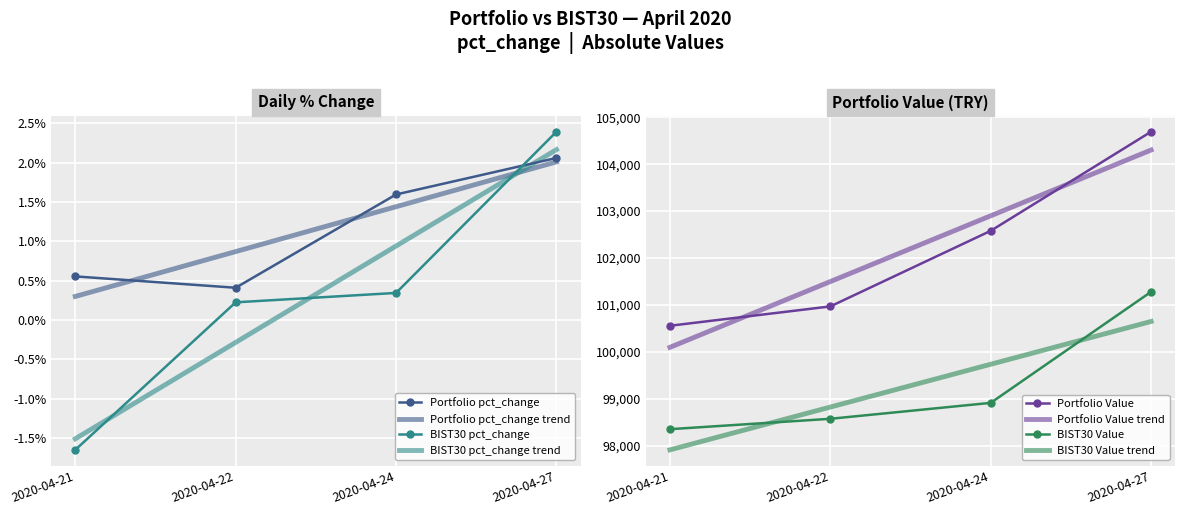

True or false: BIST30 pct_change has more than 1 interior local peaks.

False